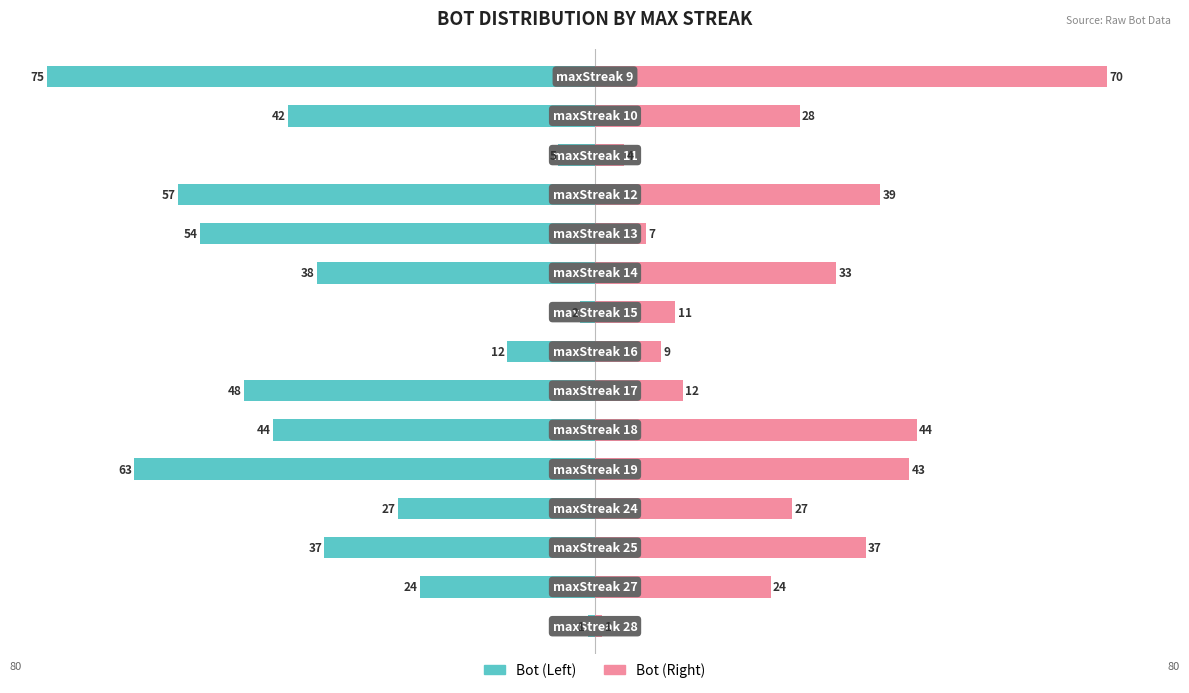

Which series has the widest spread of values?

Bot (Left)